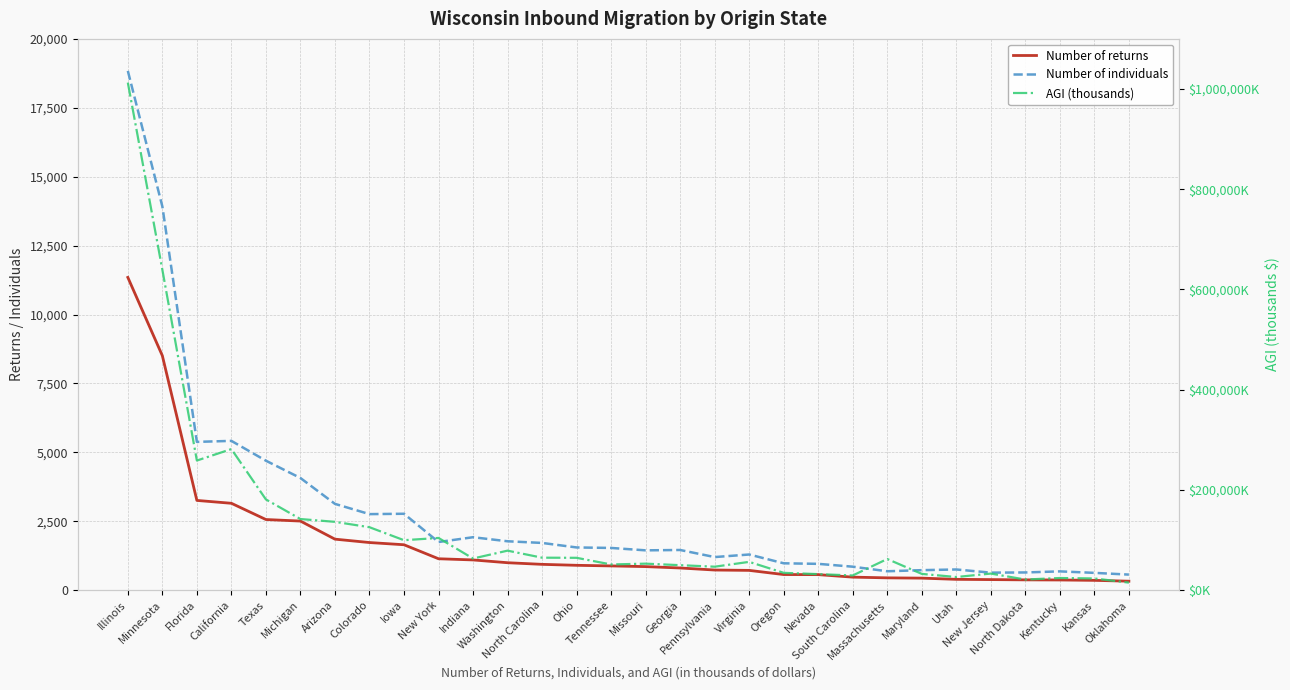

Where is the first local minimum for Number of individuals?

Florida